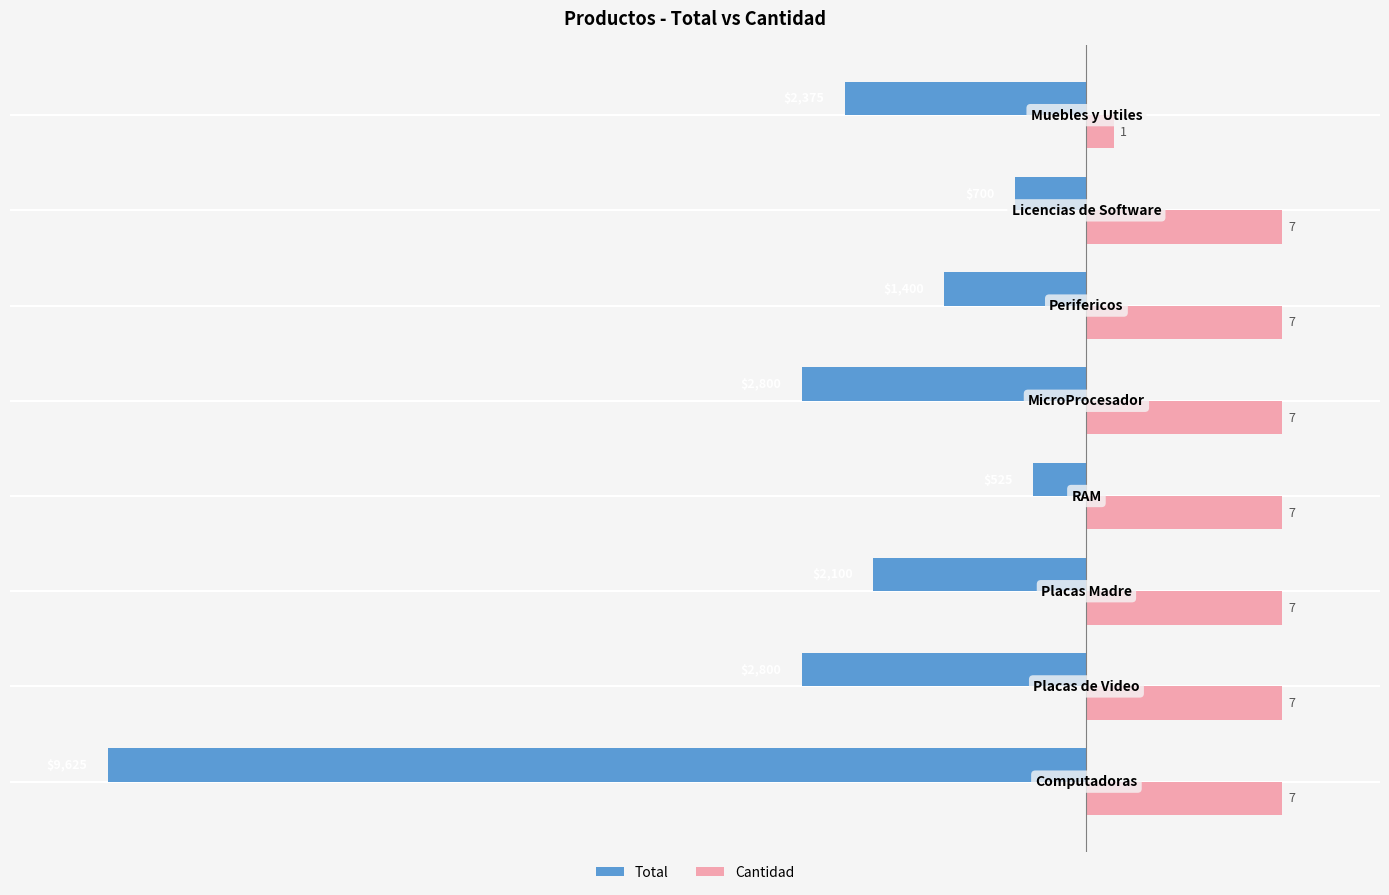

What are all the series names shown in the legend?

Total, Cantidad